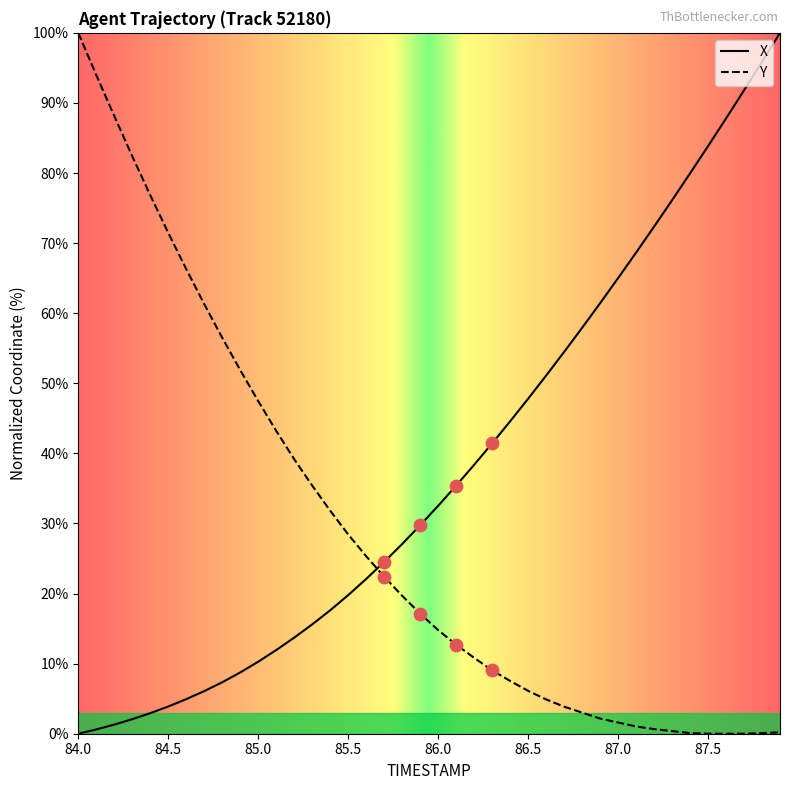

What are all the series names shown in the legend?

X, Y